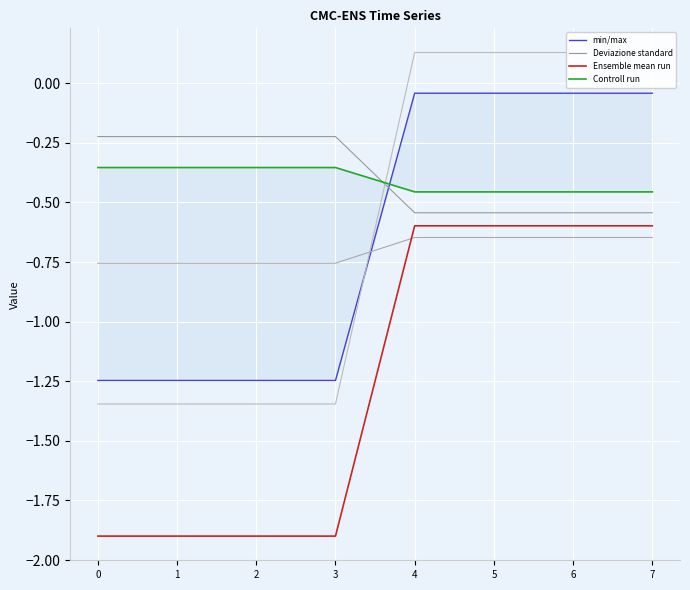

What is the difference between the min/max values at 1 and 4?

1.2